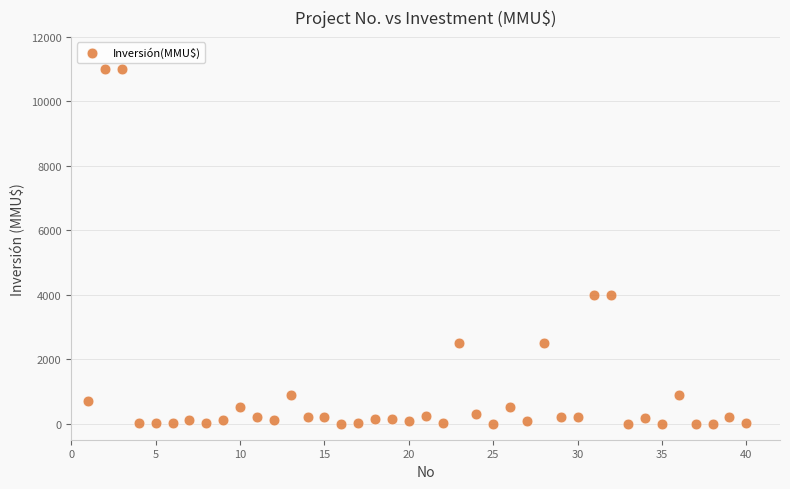

What is the range of Y values (max minus min)?

11000